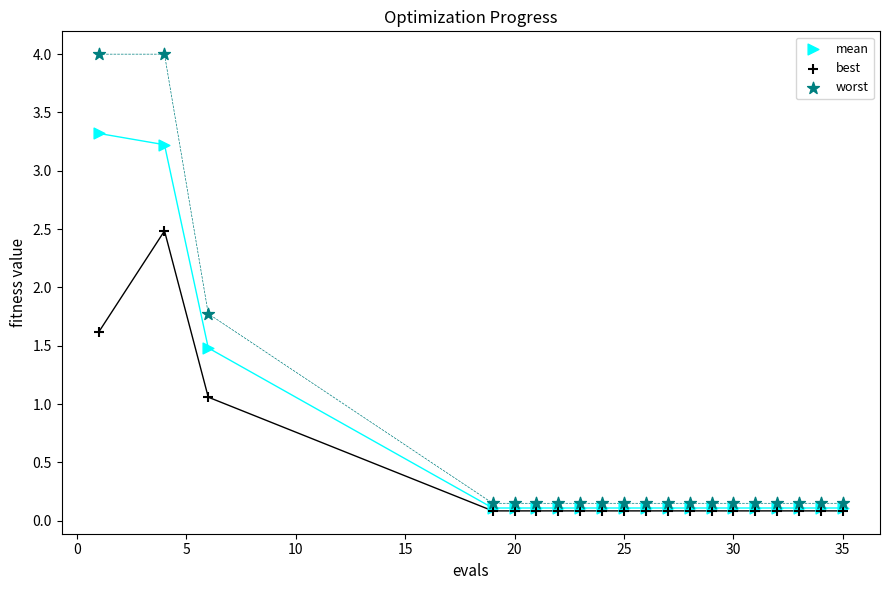

In the best series, what Y value is closest to 1?

1.1